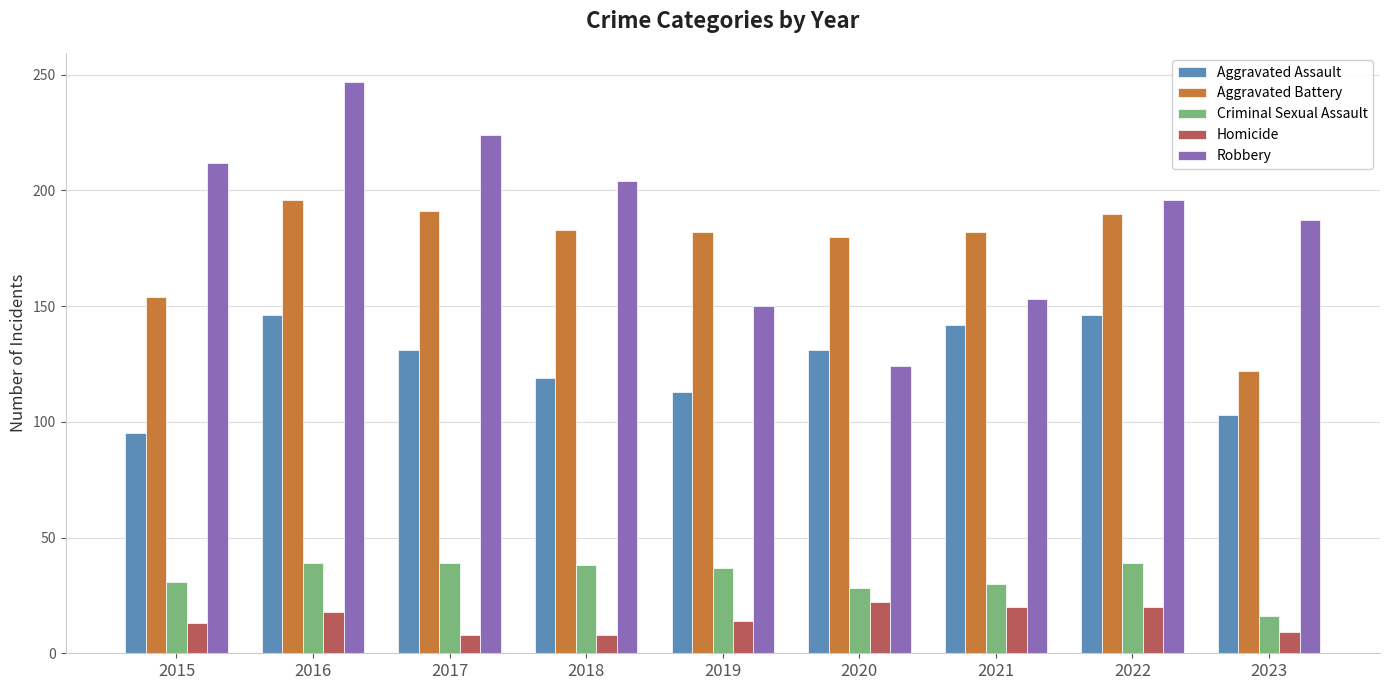

At which category is the sum across all series the highest?

2016